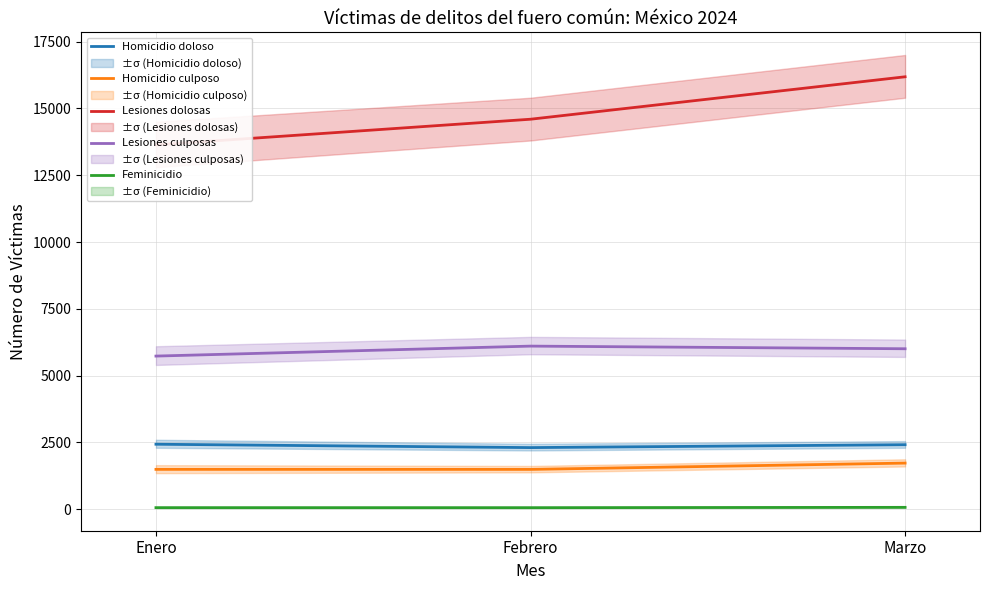

What is the label of the 1st point from the right?

Marzo